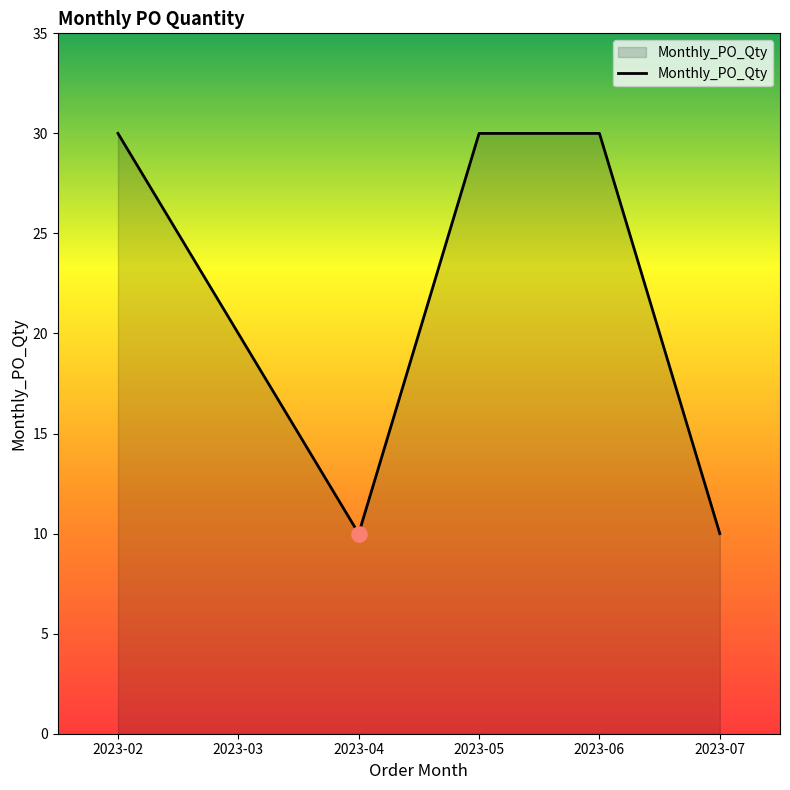

Between 2023-05 and 2023-03, which is larger?

2023-05